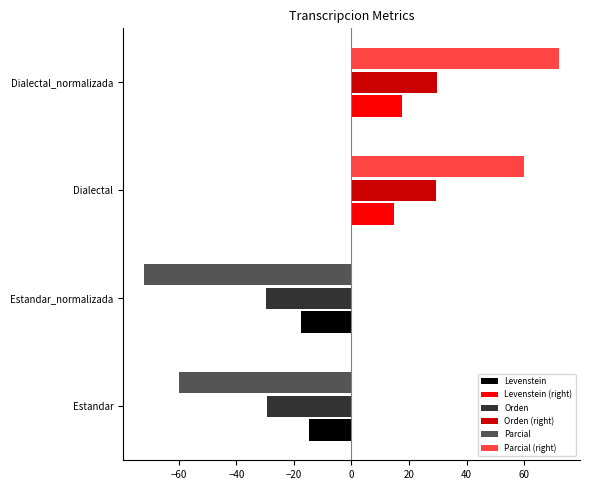

Does the chart contain stacked bars?

No